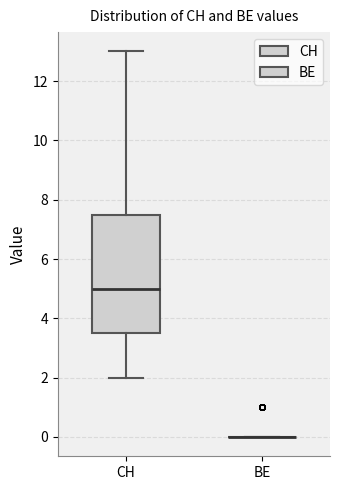

Reading left to right, read every box against the y-axis: the position of its median line, the range the box covers, and the ends of its whiskers. The values are not printed on the chart, so give them approximately, as read against the axis.

CH: median 5.0, box 3.6 to 7.6, whiskers 2.0 to 13.0
BE: box collapsed to a line at 0.0, whiskers 0.0 to 0.0